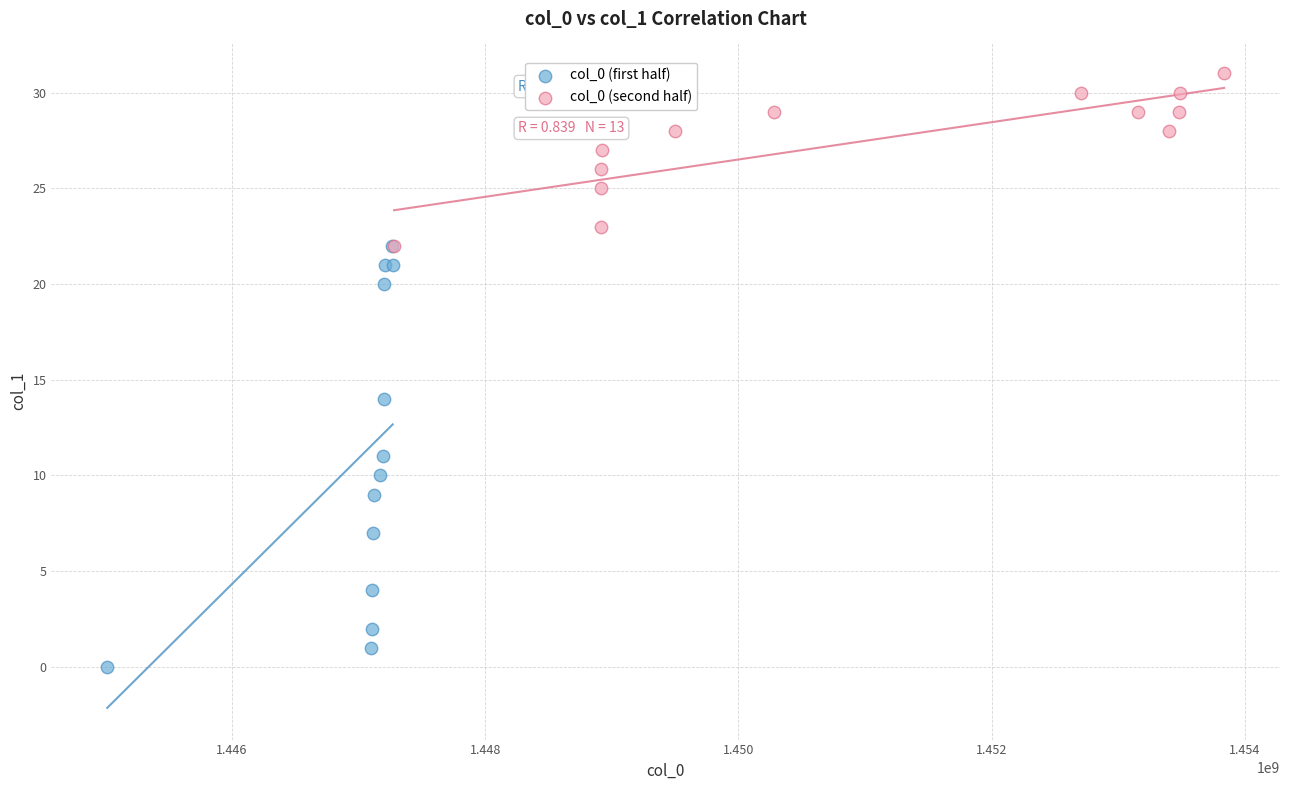

Which series has the largest Y range (max minus min)?

col_0 (first half)